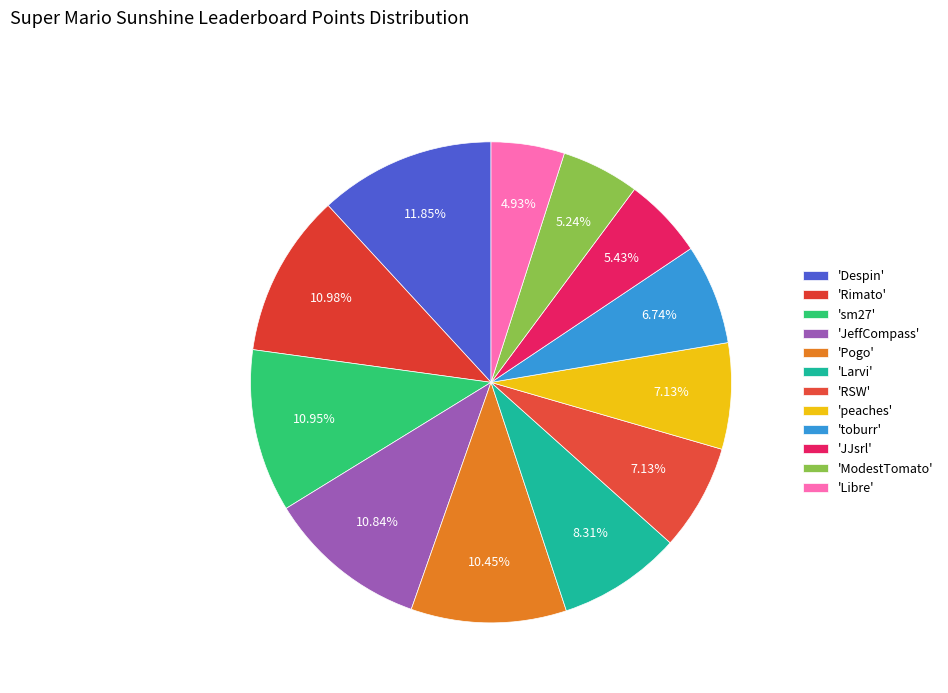

What is the largest slice in the pie chart?

Despin